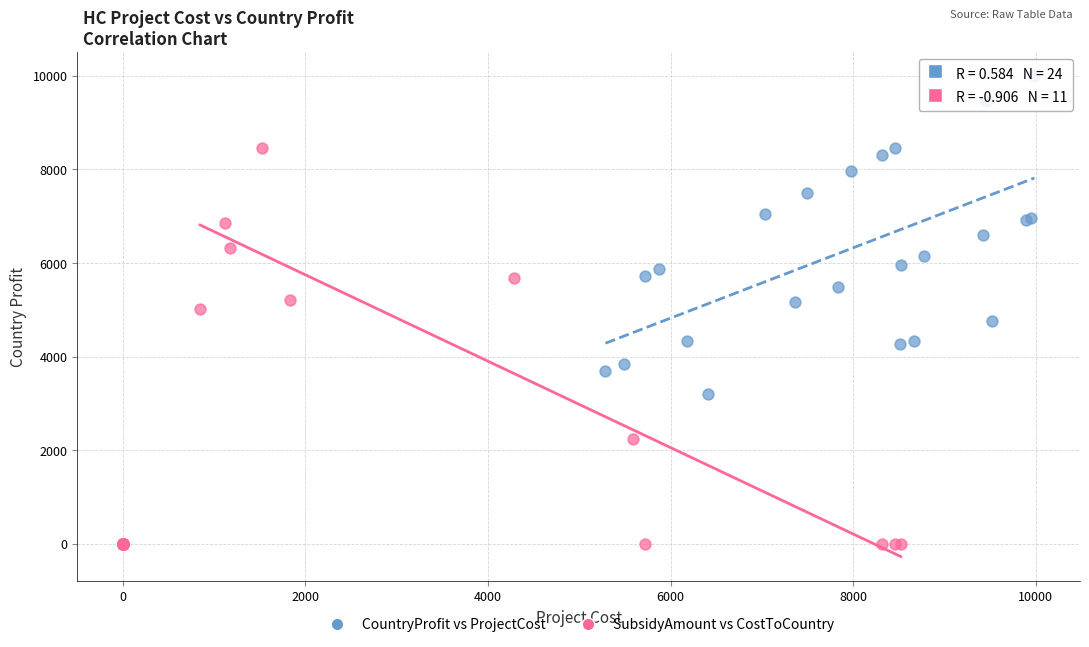

Which series reaches the minimum Y coordinate?

SubsidyAmount vs CostToCountry